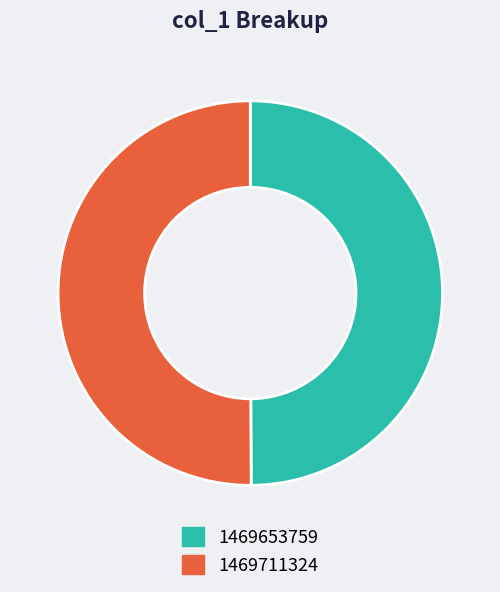

Approximately how many times larger is the value at 1469711324 compared to 1469653759?

1.0